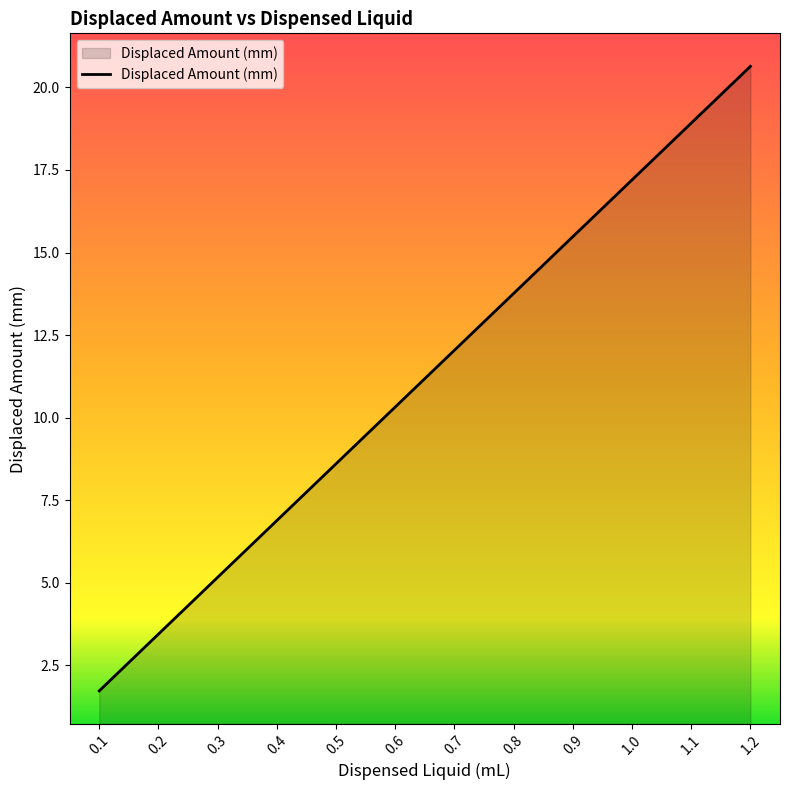

Between 0.4 and 0.6, which is larger?

0.6